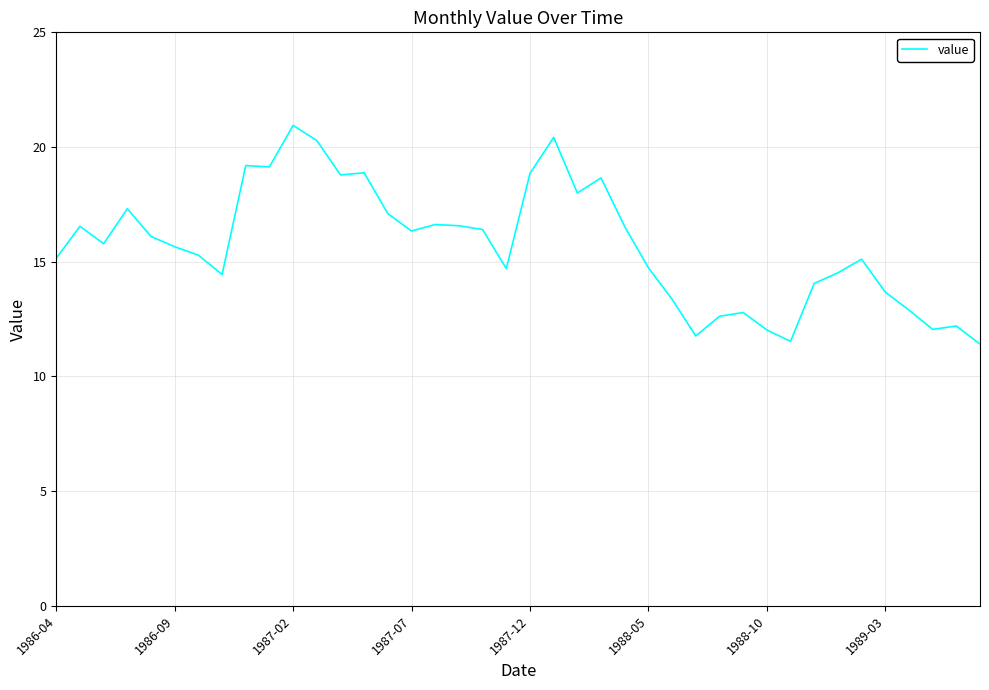

What is the greatest value displayed?

20.9